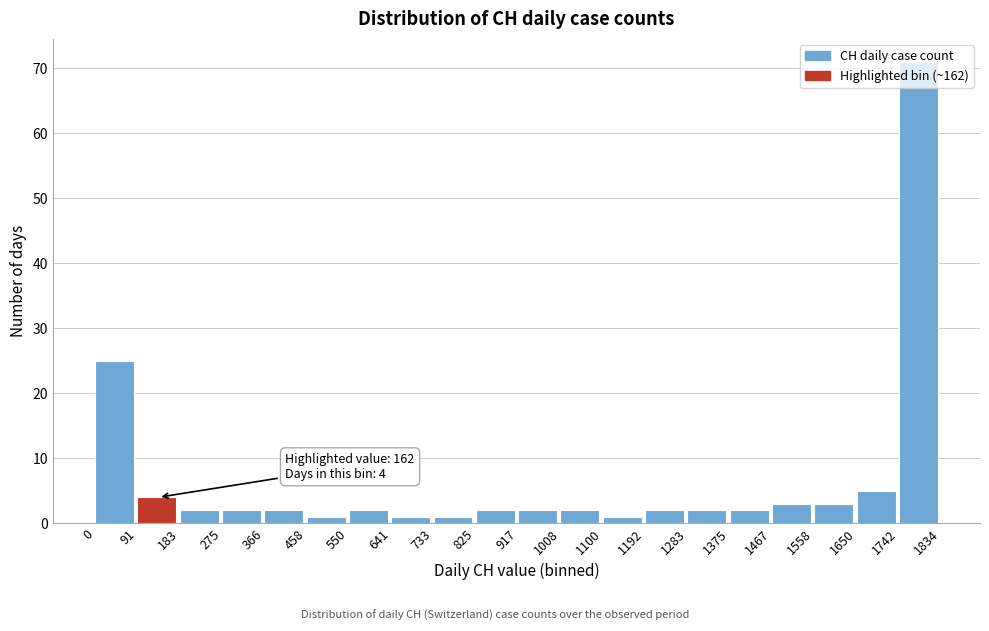

Over which range of the x-axis is the bar tallest?

1742 to 1834